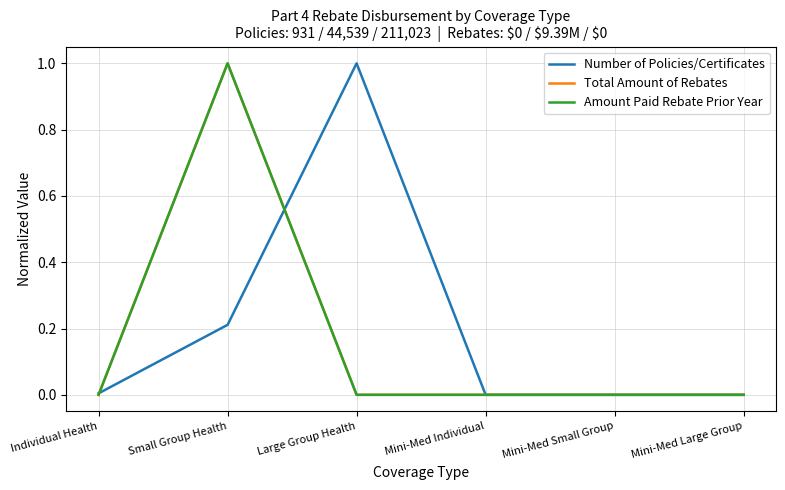

The value of Total Amount of Rebates at Small Group Health is 0.3. True or false?

False